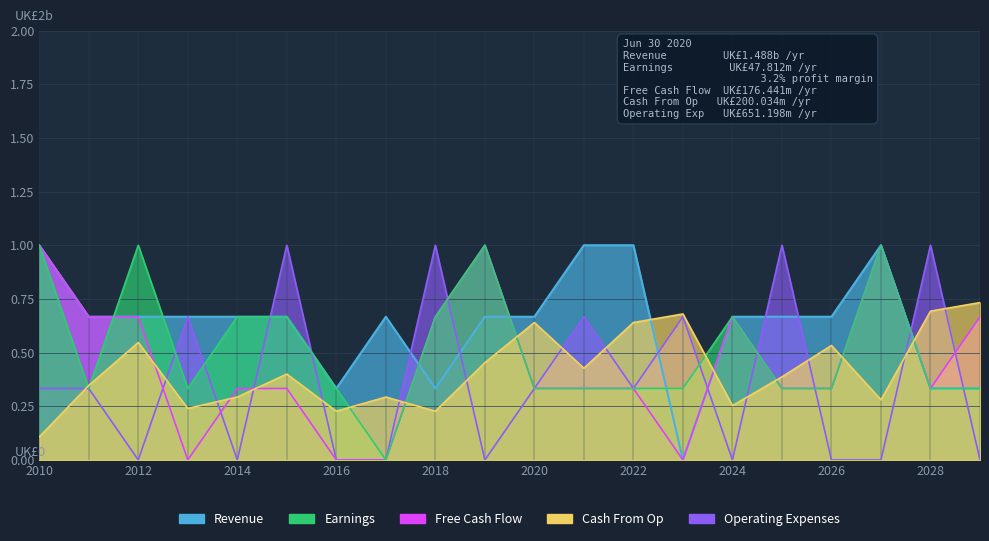

True or false: Cash From Op has more than 1 interior local peaks.

True